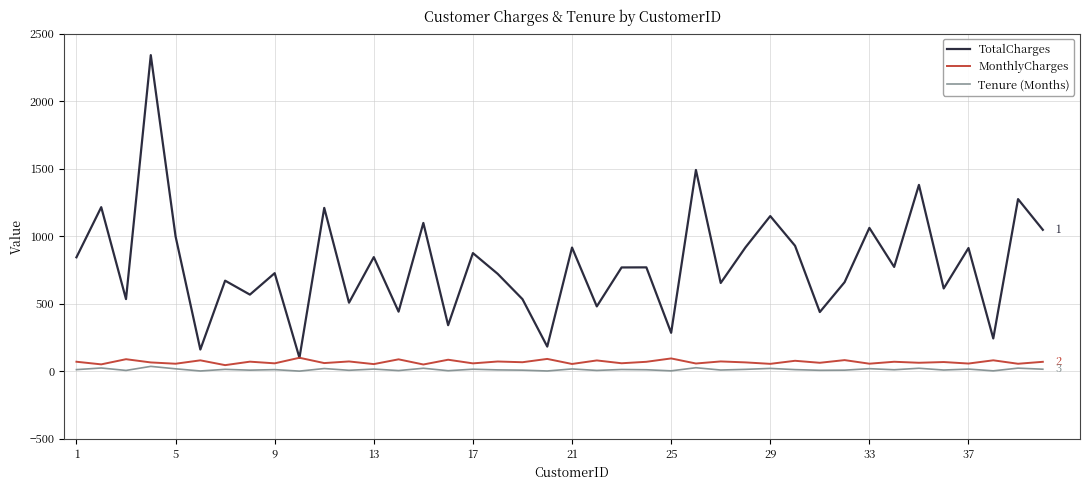

Which series has the largest total across all categories?

TotalCharges